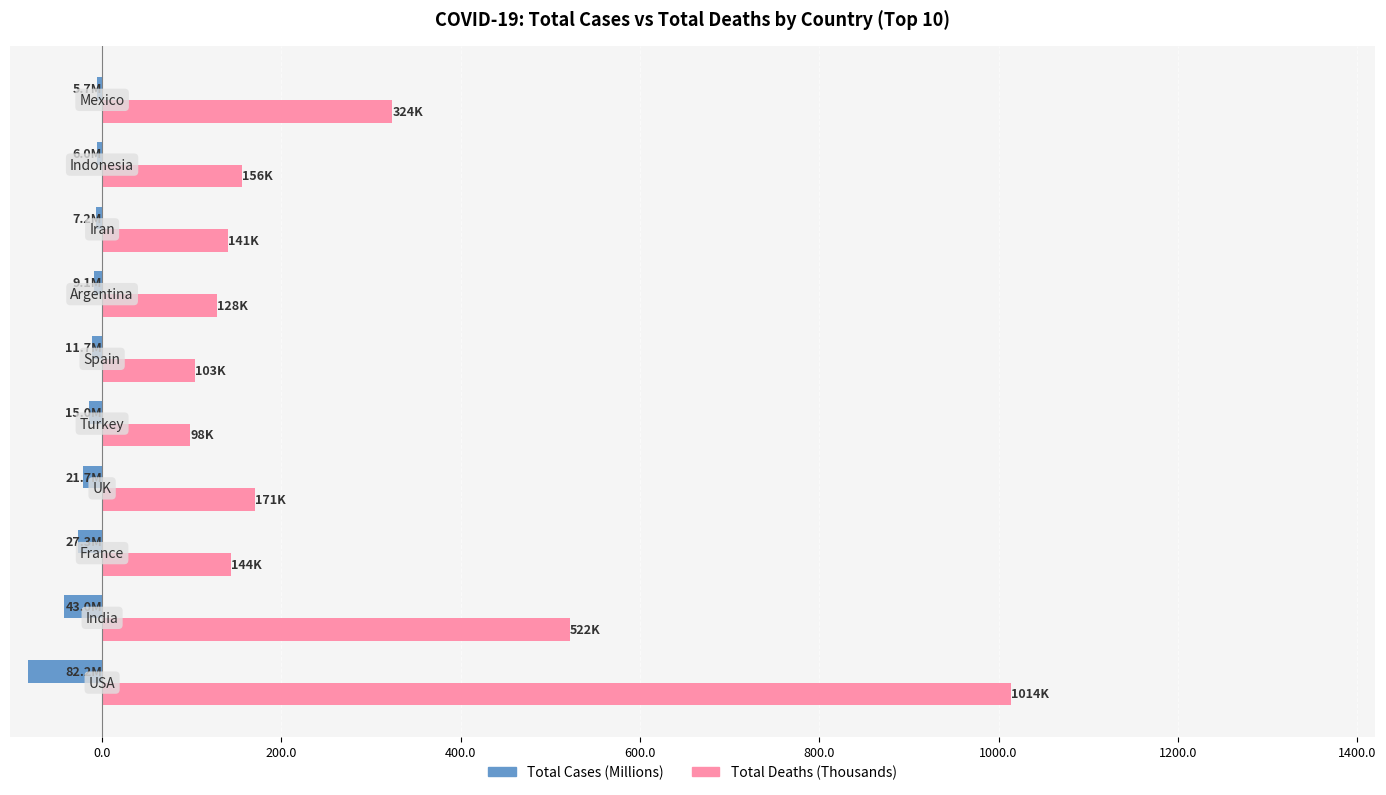

Rank the series by their maximum value, from lowest to highest.

Total Cases (Millions), Total Deaths (Thousands)